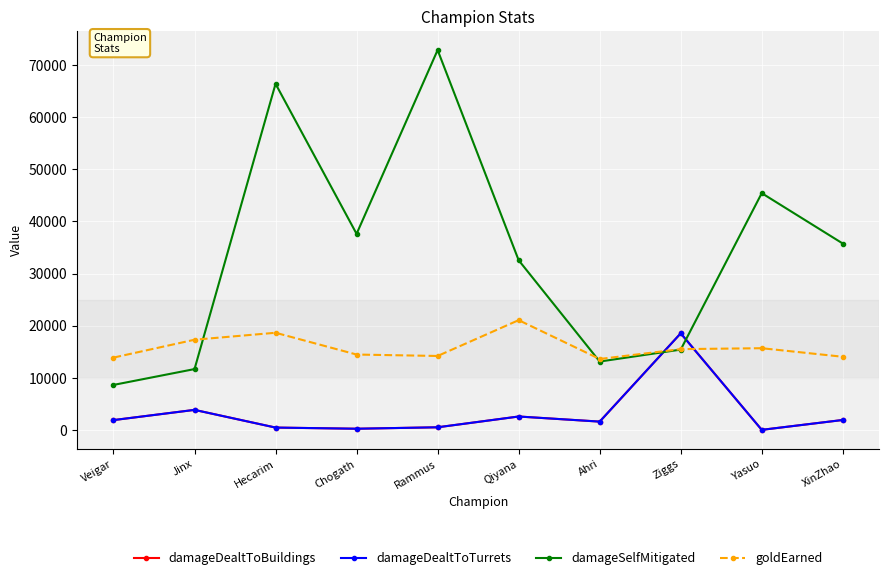

Is it true that damageDealtToTurrets equals 1581 at Ahri?

True